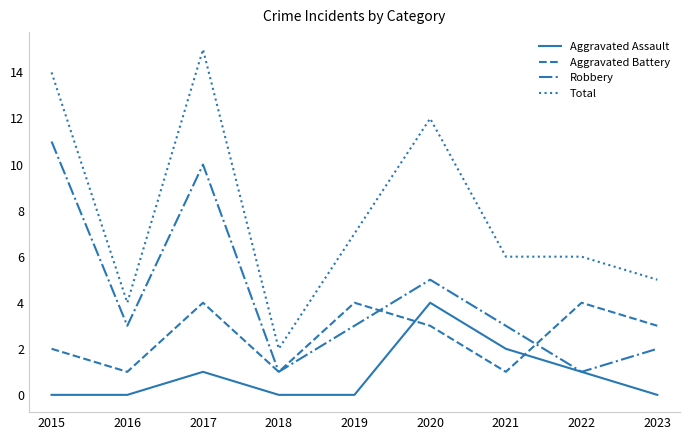

Count the Robbery values in the range 2 to 5.

5